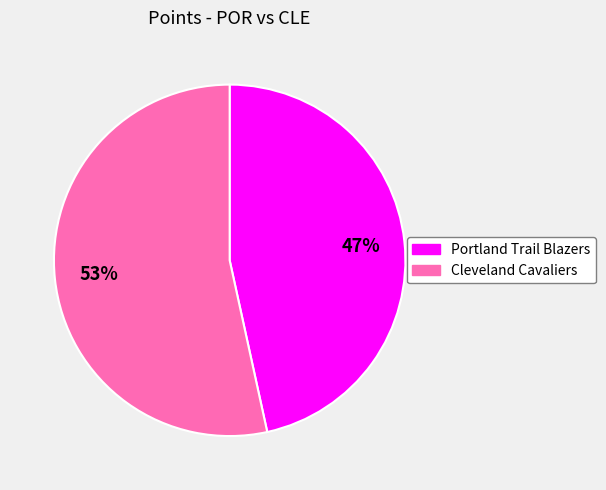

Which category accounts for the majority?

Cleveland Cavaliers